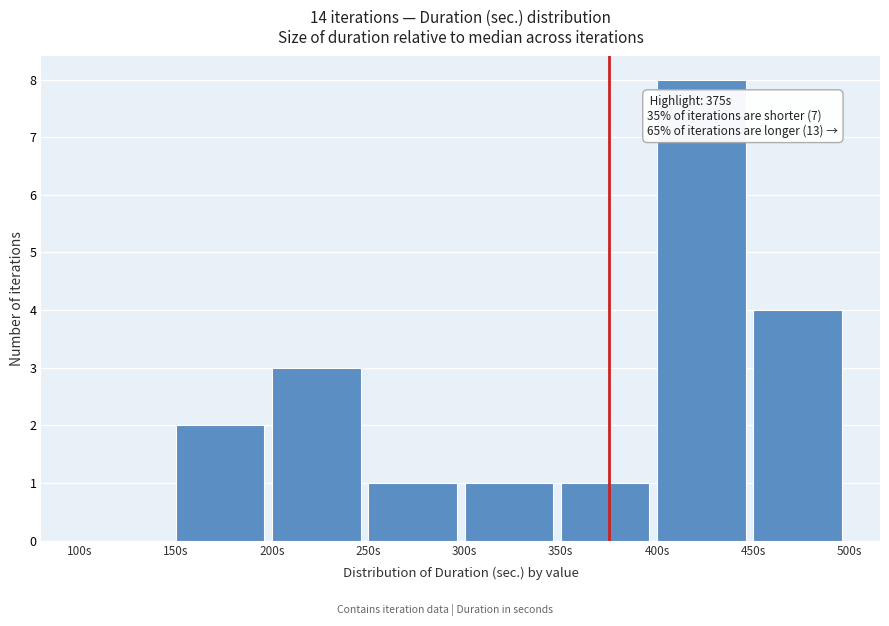

Over which range of the x-axis is the bar tallest?

400 to 450